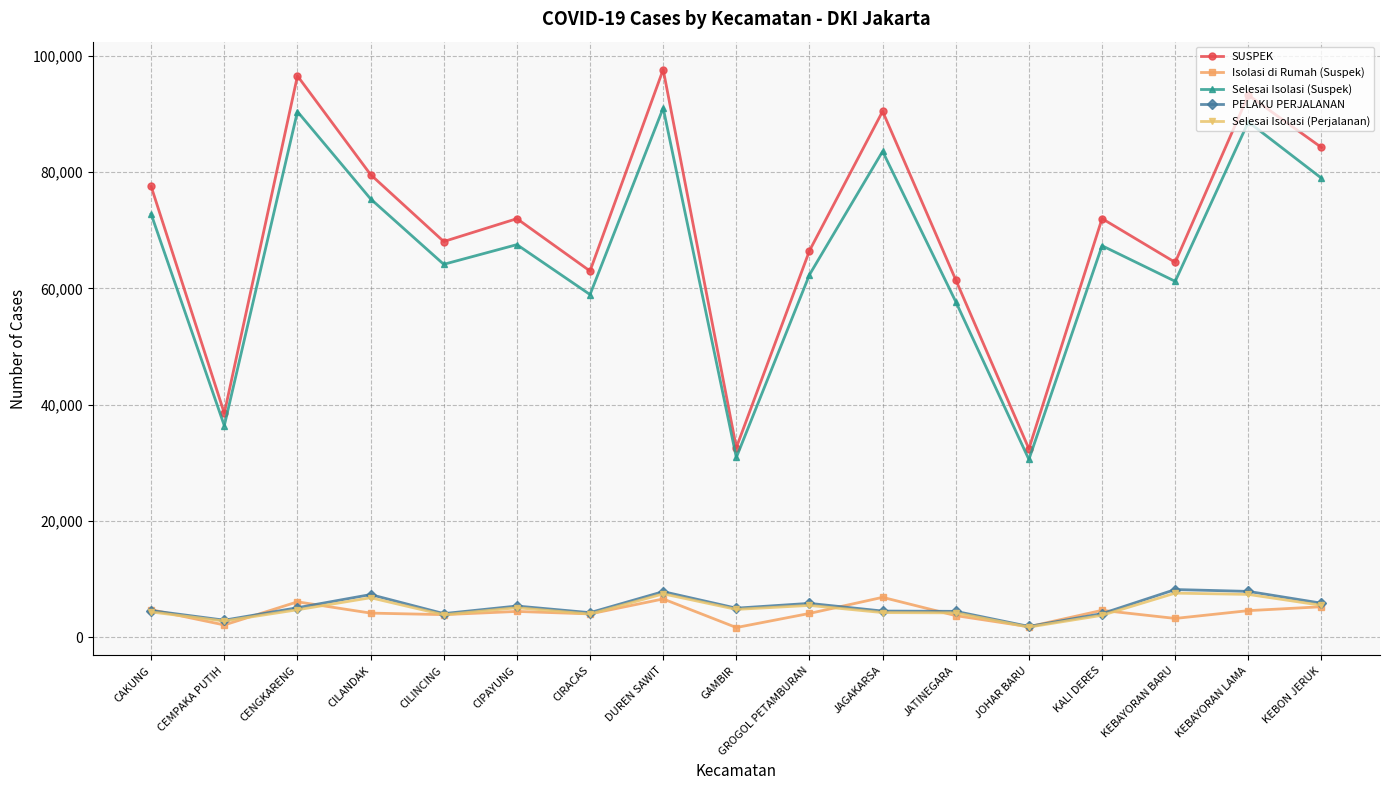

Read the Isolasi di Rumah (Suspek) value at KEBAYORAN BARU.

3251